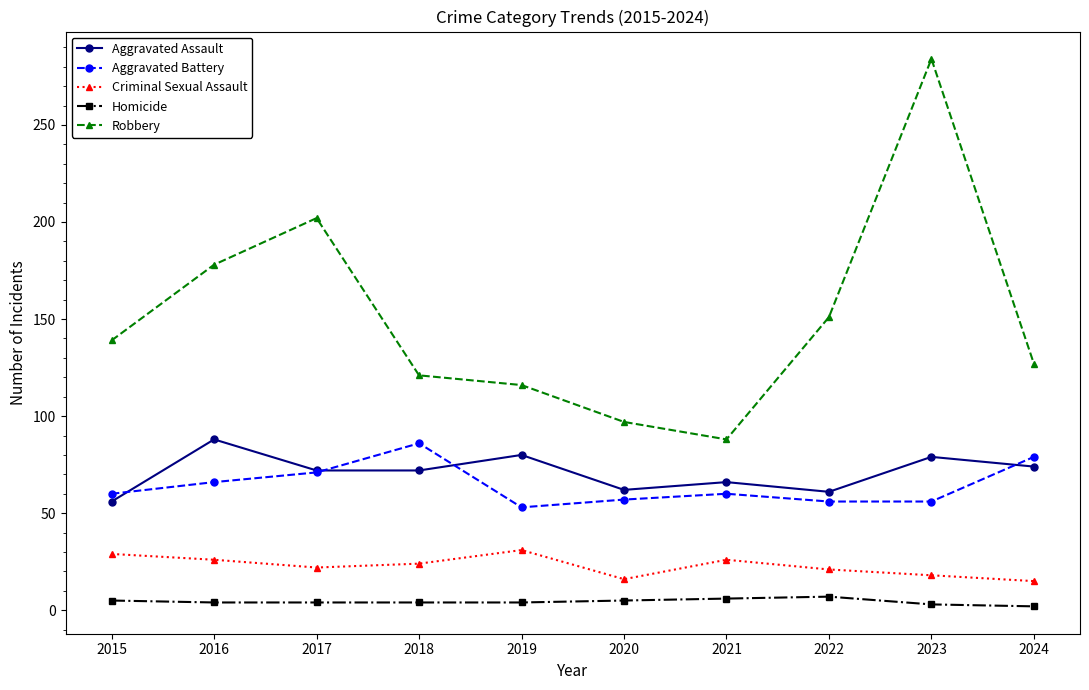

True or false: Aggravated Battery and Criminal Sexual Assault intersect in this chart.

False